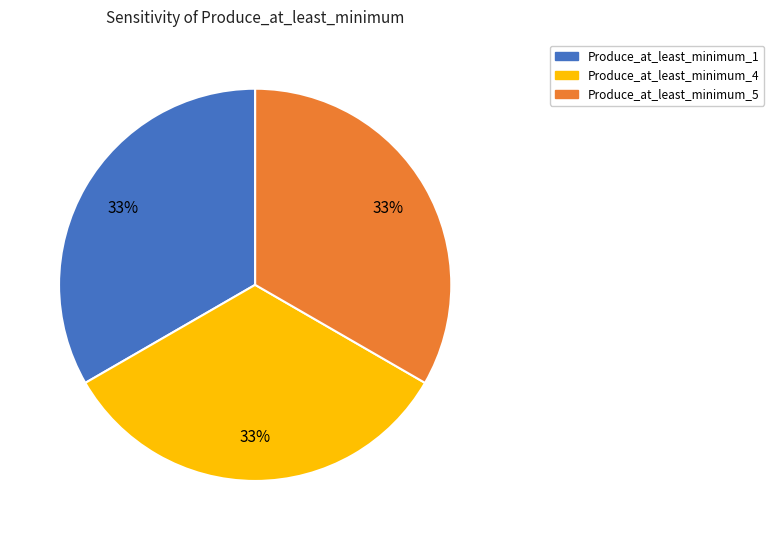

To the nearest percent, what is the average slice percentage?

33%